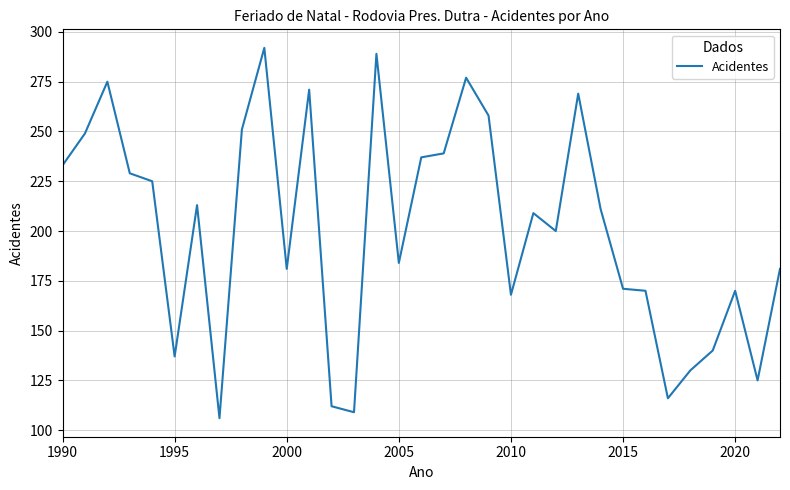

What is the greatest value displayed?

292